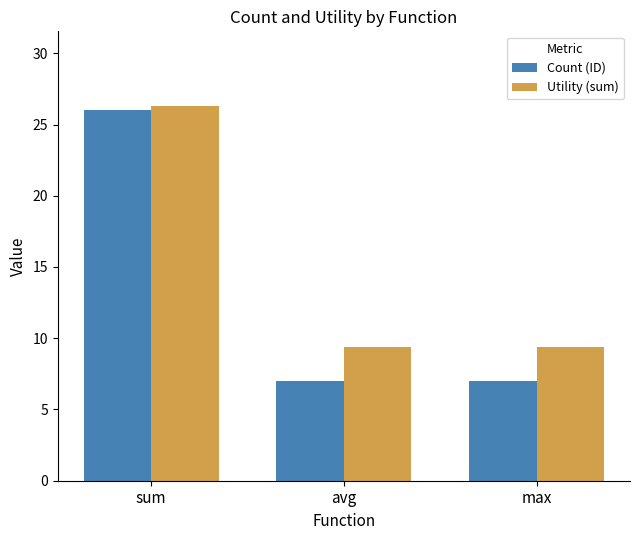

What position from the right is avg?

2